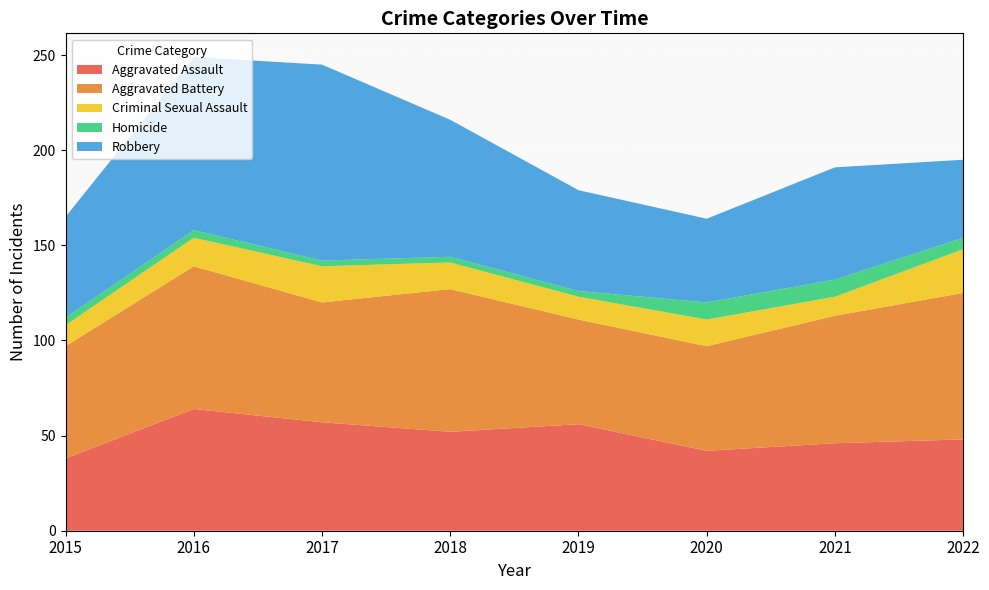

Reading left to right, transcribe all the data shown in this chart.

Aggravated Assault: 38	64	57	52	56	42	46	48
Aggravated Battery: 59	75	63	75	55	55	67	77
Criminal Sexual Assault: 11	15	19	14	12	14	10	23
Homicide: 4	4	3	3	3	9	9	6
Robbery: 53	91	103	72	53	44	59	41